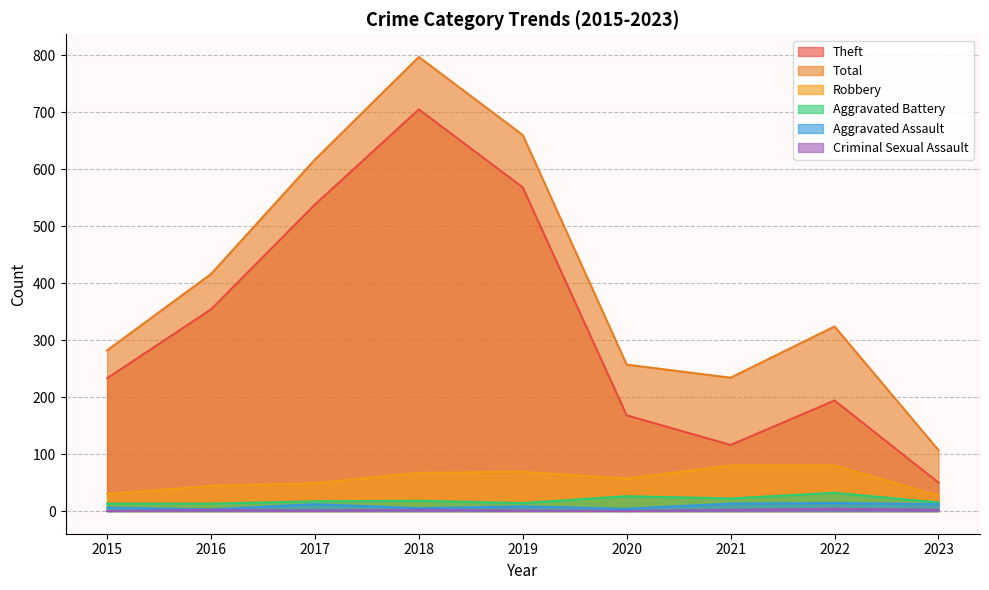

What is the difference between the highest and lowest values at 2021?

232